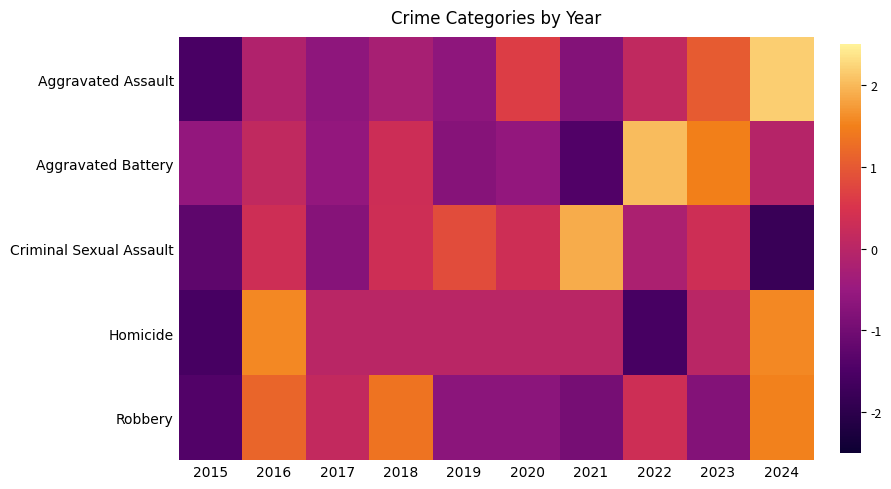

Between 2020 and 2018, which is larger?

2020